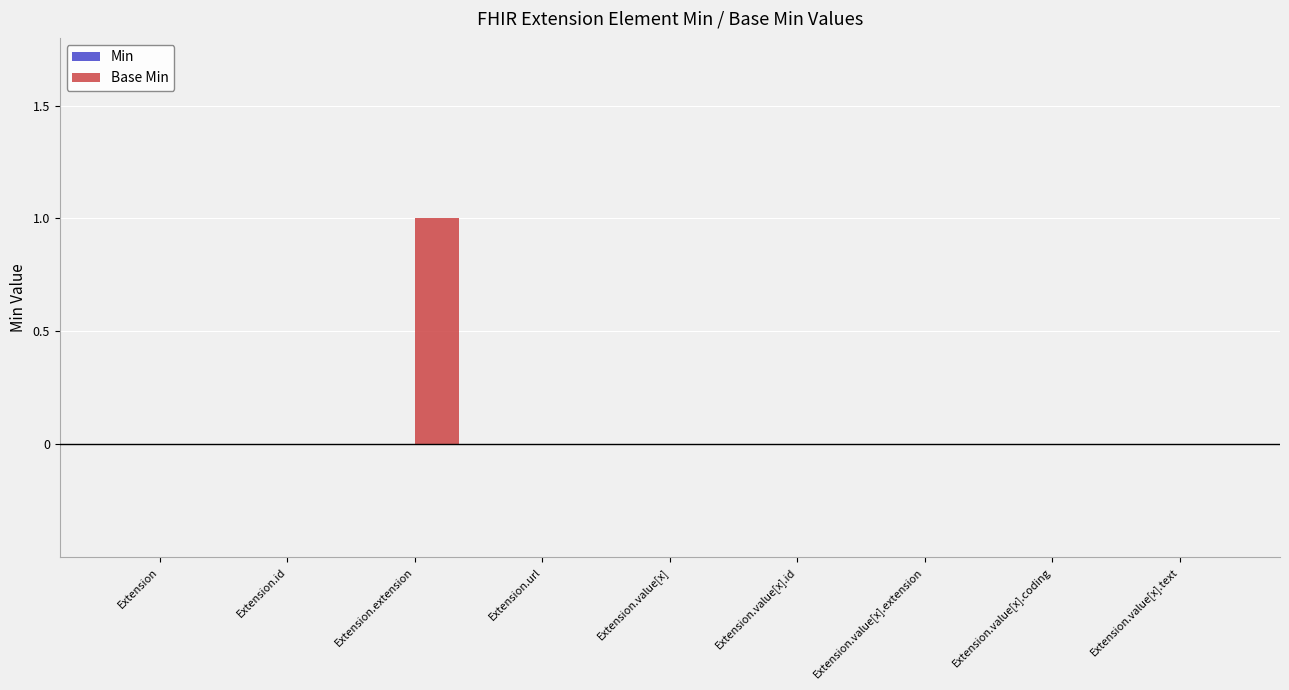

Which label corresponds to the largest value in the chart?

Extension.extension